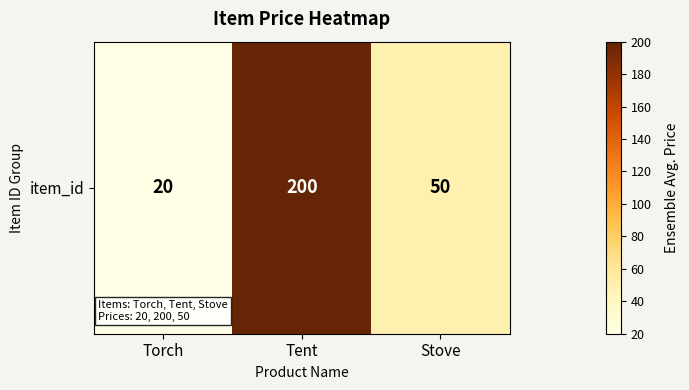

Count the values in the range 20 to 200.

3